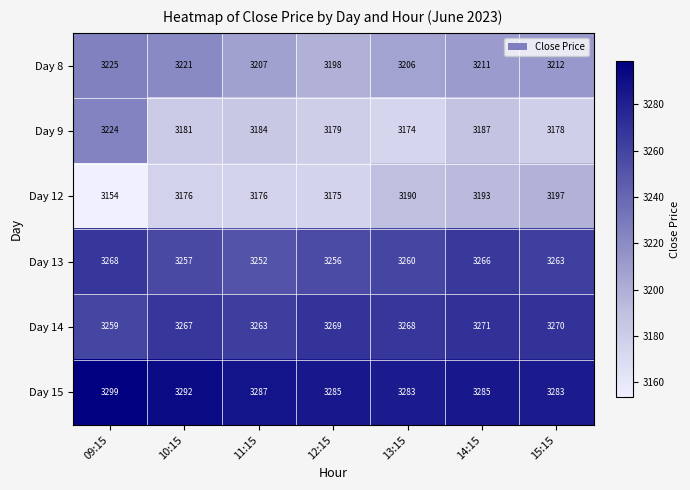

What value does the Day 15 series have at 11:15?

3287